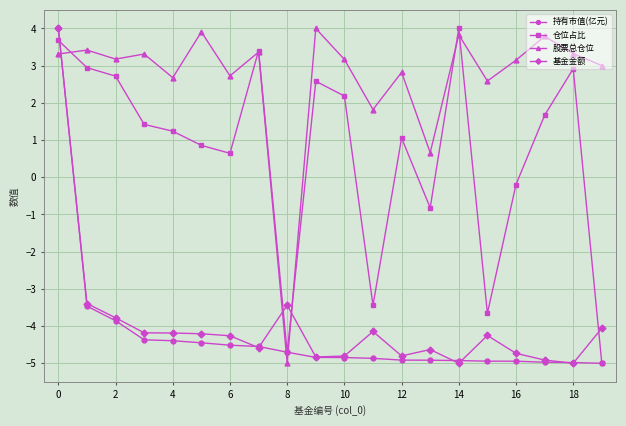

Which series ends up on top after the final intersection of 持有市值(亿元) and 股票总仓位?

股票总仓位